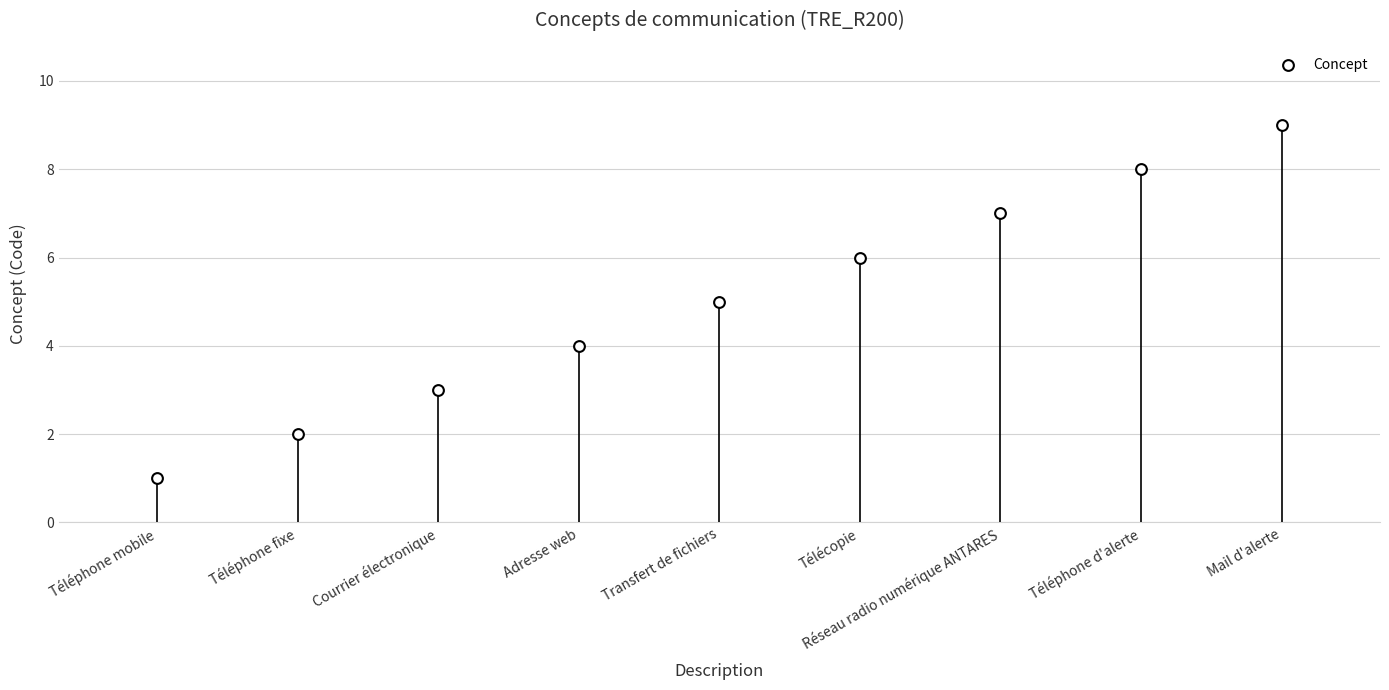

What is the range of Y values (max minus min)?

8